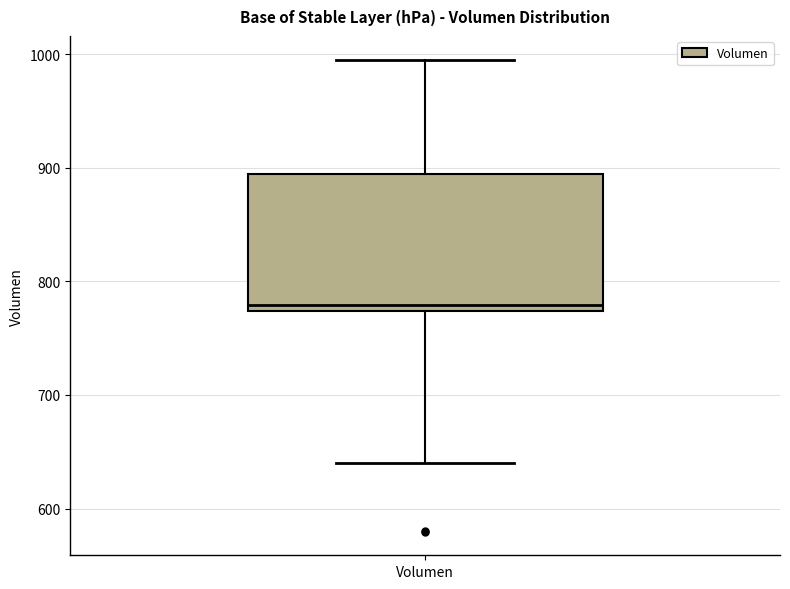

Transcribe this box plot: give where the median line is, the range the box spans, and where the two whiskers end, as read against the y-axis. The values are not printed on the chart, so give them approximately, as read against the axis.

median 780, box 770 to 890, whiskers 640 to 1000